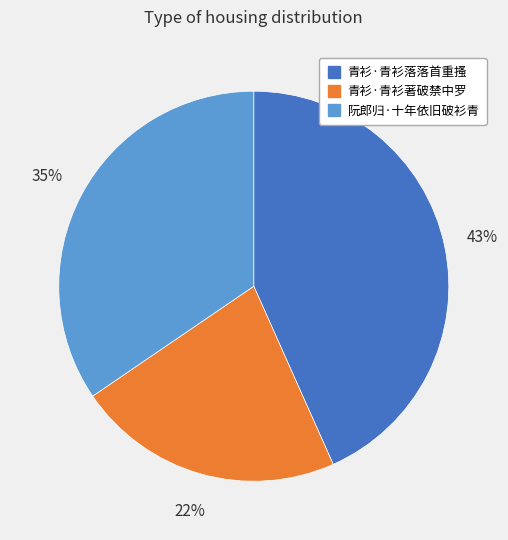

Rank the categories by value from highest to lowest.

青衫·青衫落落首重搔, 阮郎归·十年依旧破衫青, 青衫·青衫著破禁中罗